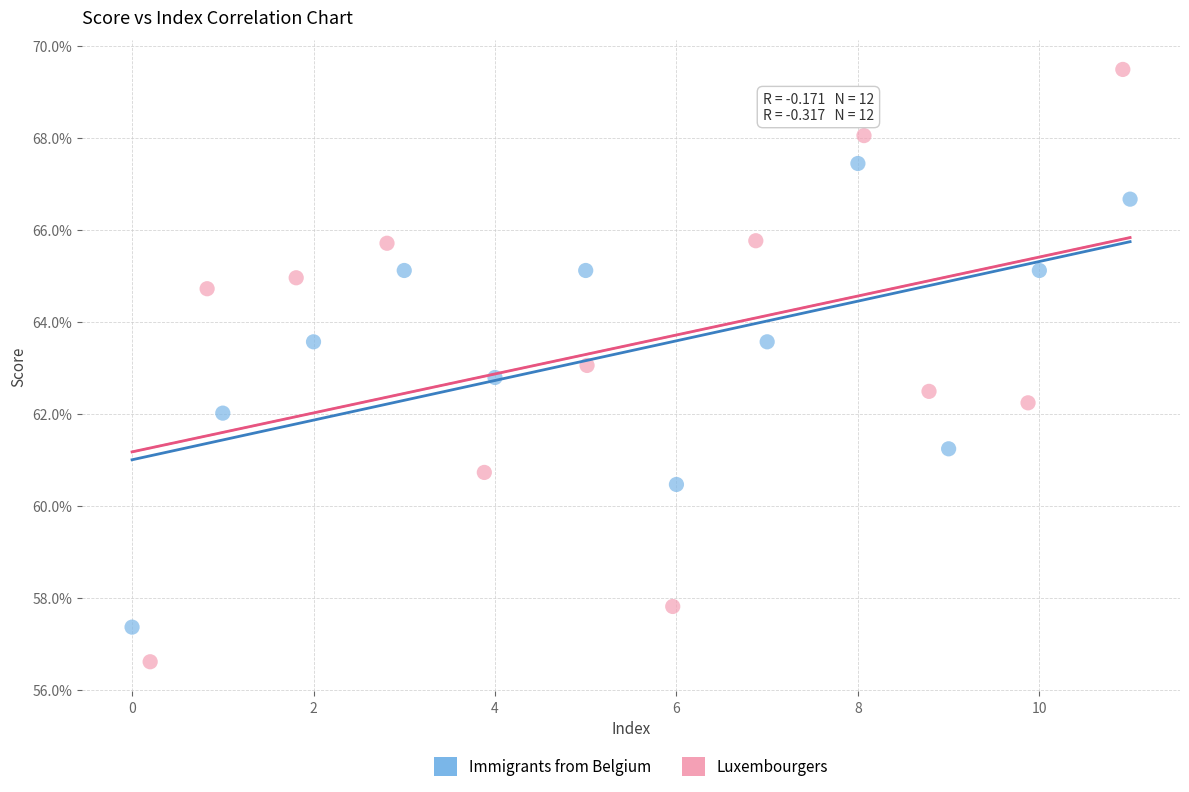

Which series reaches the maximum Y coordinate?

Luxembourgers